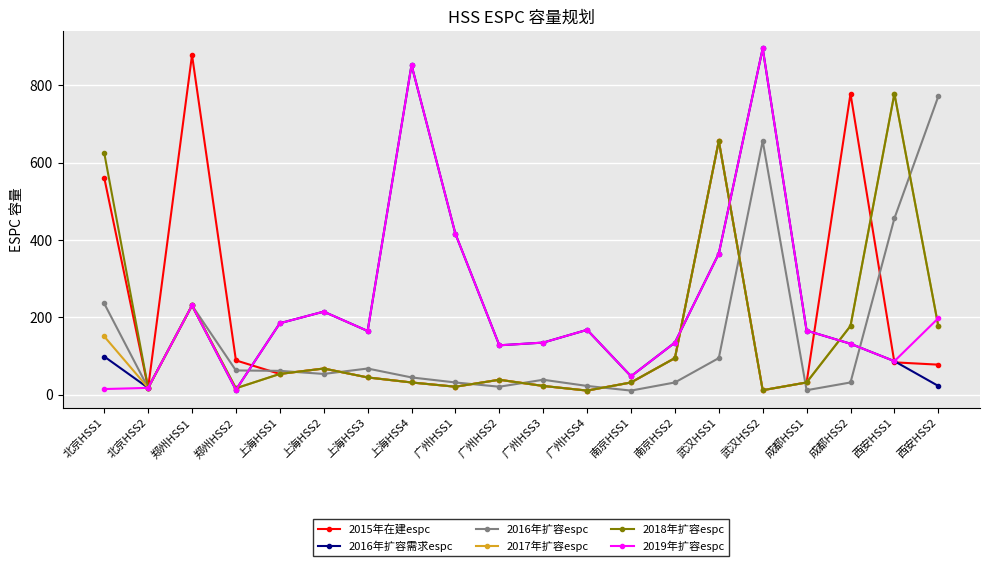

The 2017年扩容espc series shows 79 at 成都HSS2. True or false?

False